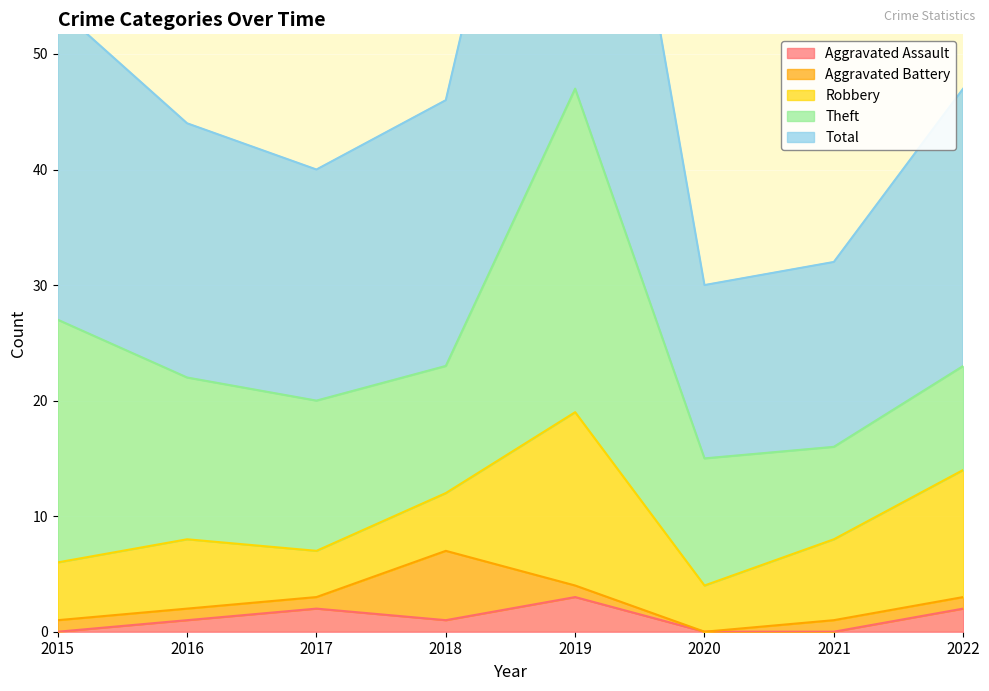

Reading right to left, list all the values displayed in this chart.

Aggravated Assault: 2022=2	2021=0	2020=0	2019=3	2018=1	2017=2	2016=1	2015=0
Aggravated Battery: 2022=1	2021=1	2020=0	2019=1	2018=6	2017=1	2016=1	2015=1
Robbery: 2022=11	2021=7	2020=4	2019=15	2018=5	2017=4	2016=6	2015=5
Theft: 2022=9	2021=8	2020=11	2019=28	2018=11	2017=13	2016=14	2015=21
Total: 2022=24	2021=16	2020=15	2019=47	2018=23	2017=20	2016=22	2015=27